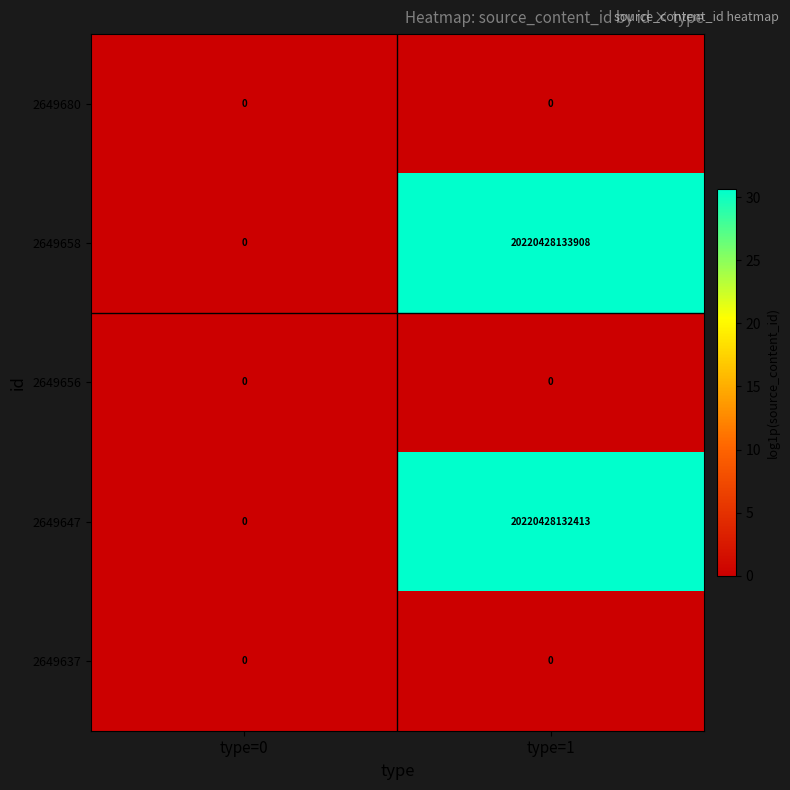

Between type=0 and type=1, which series saw the biggest shift?

2649658